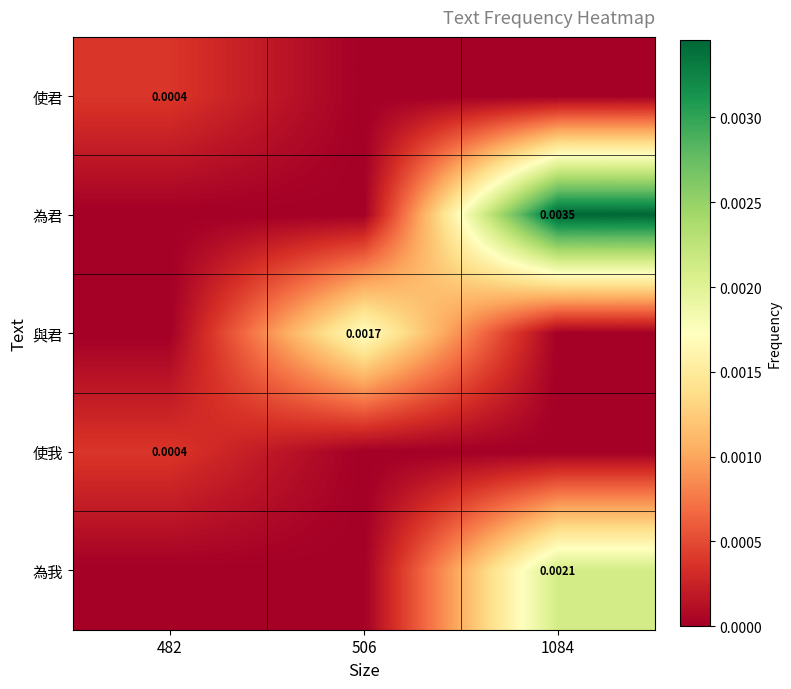

At which category is the sum across all series the highest?

1084